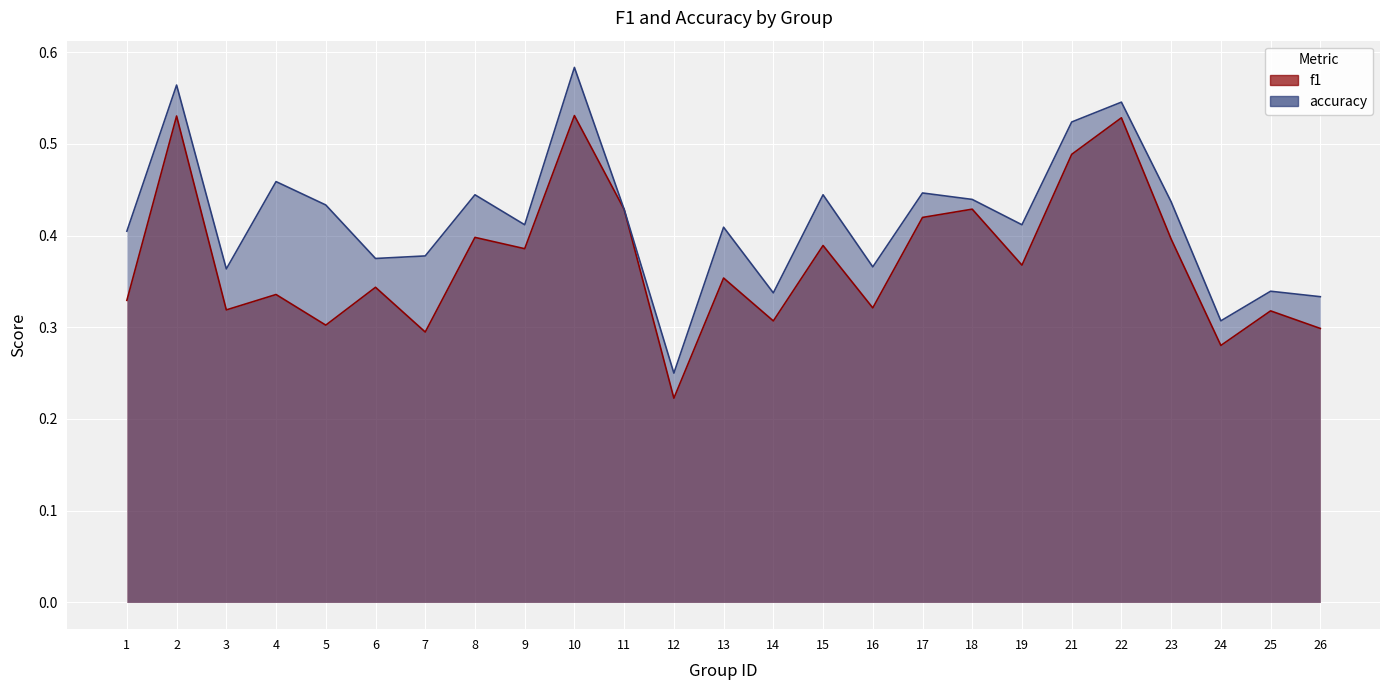

How many interior local peaks does the f1 series have?

10